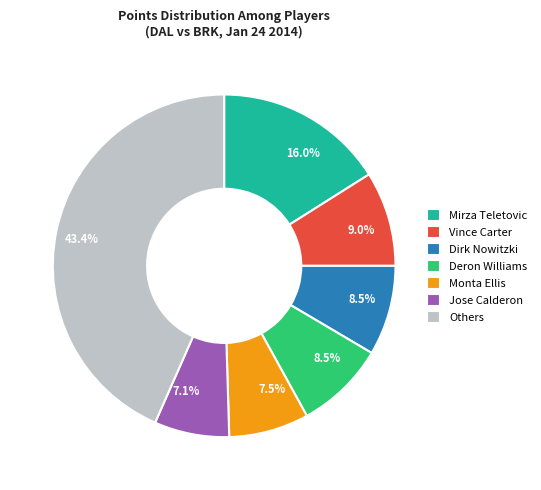

Approximately how many times larger is the value at Others compared to Mirza Teletovic?

2.7